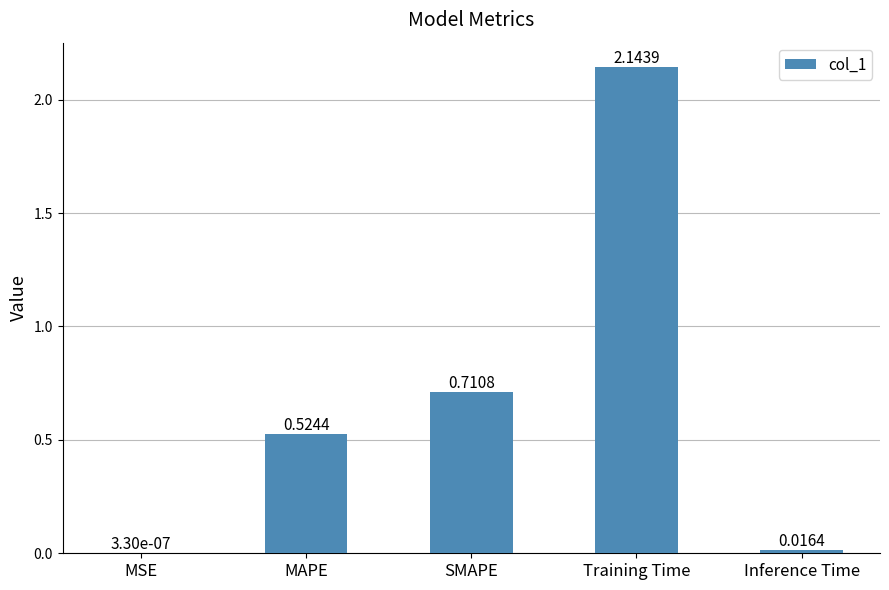

Between MAPE and Training Time, which is larger?

Training Time